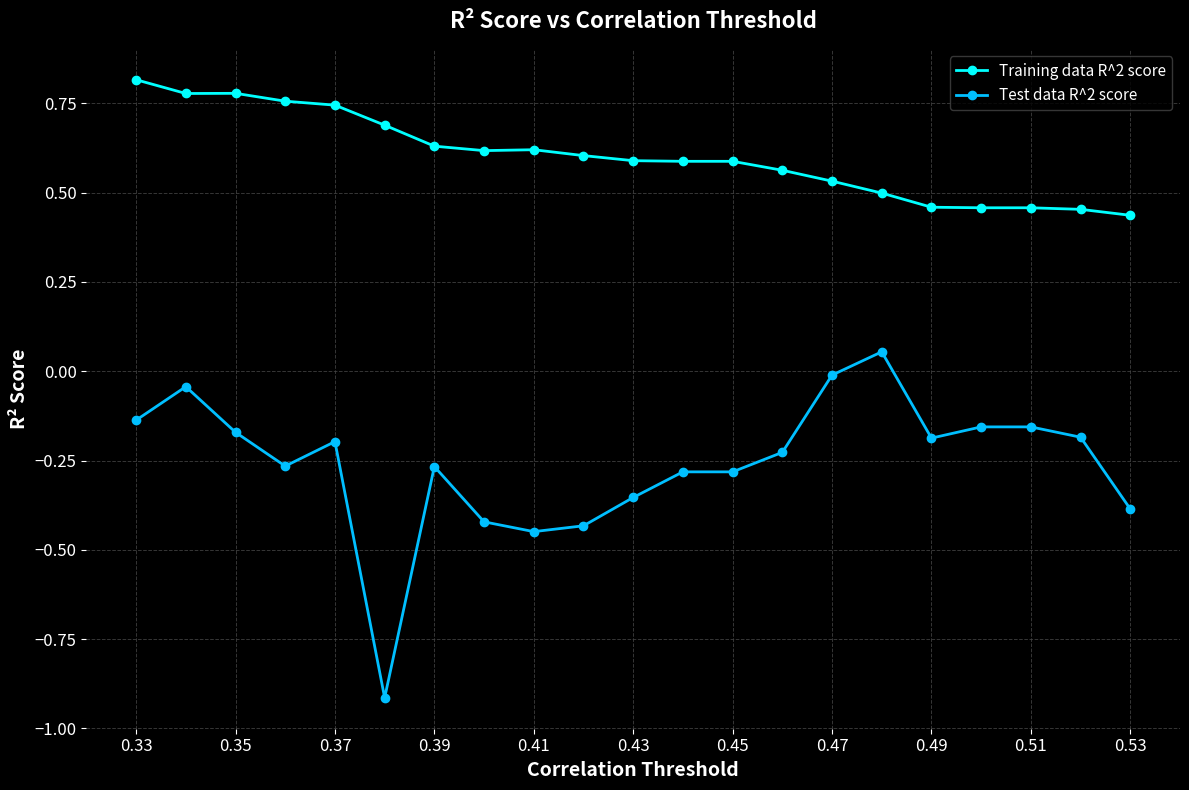

What are all the series names shown in the legend?

Training data R^2 score, Test data R^2 score